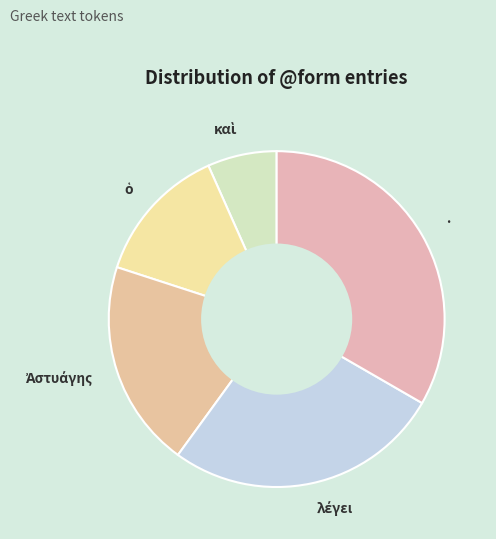

Does any single category account for the majority?

No